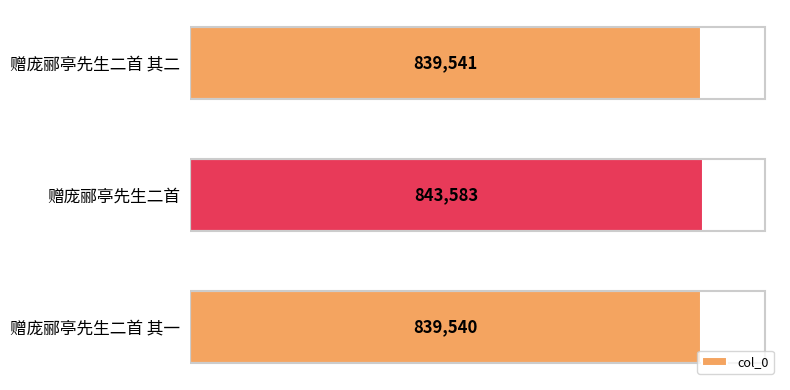

Which has a higher value, 赠庞郦亭先生二首 其一 or 赠庞郦亭先生二首 其二?

赠庞郦亭先生二首 其二